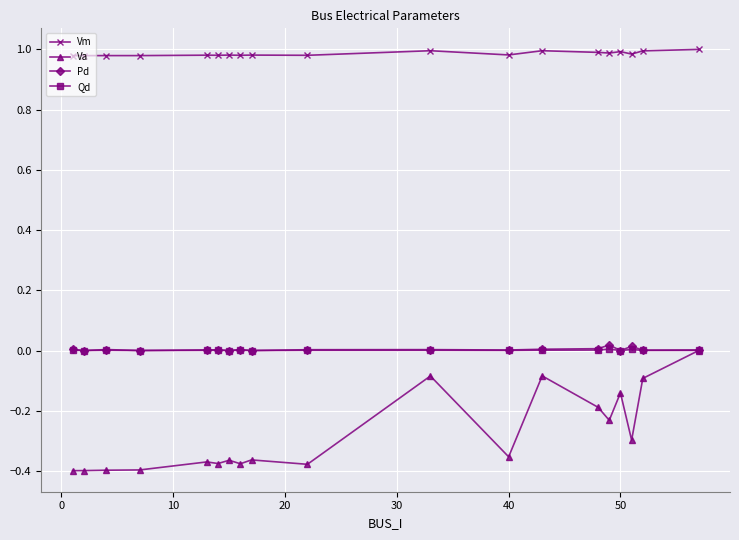

True or false: Vm and Va cross at least once.

False